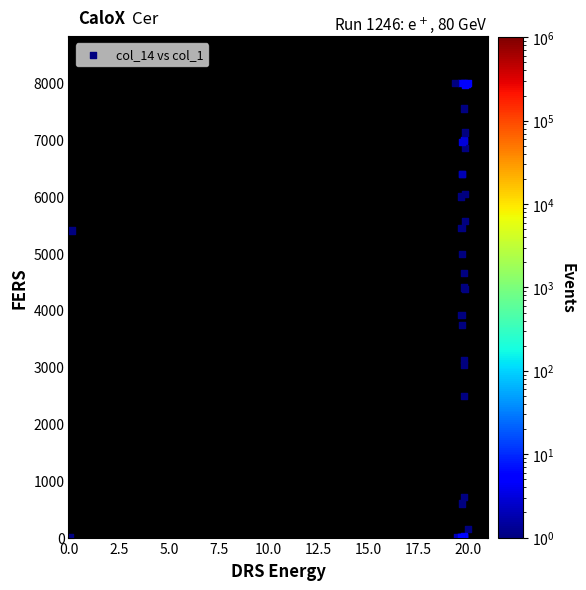

What Y value in the scatter plot is closest to 4000?

3909.7